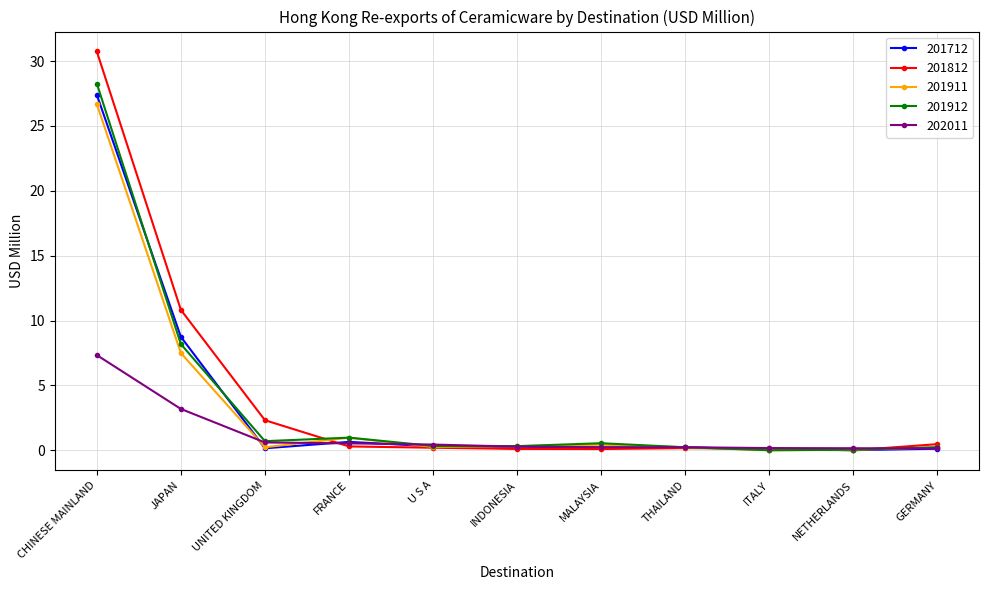

Which series has the largest range (max minus min)?

201812